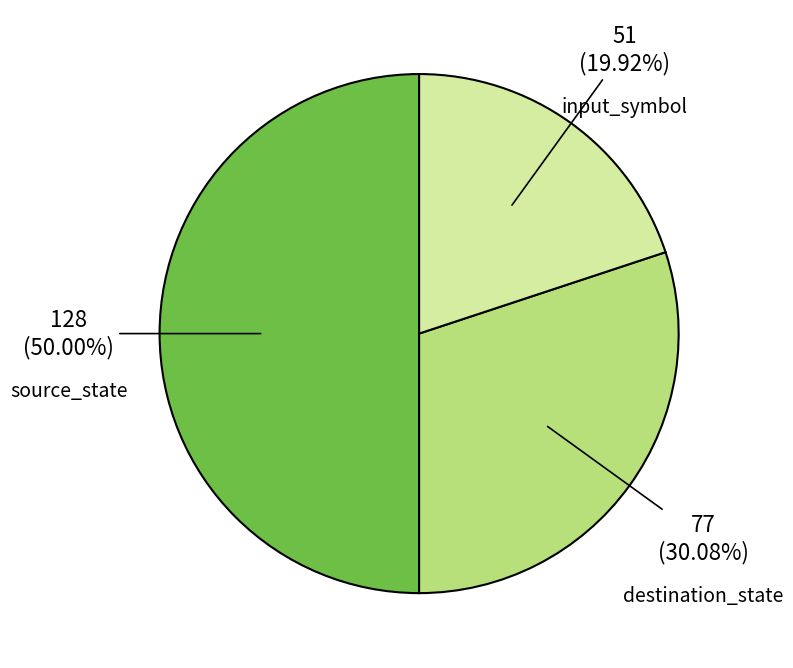

Does input_symbol account for over 50% of the chart?

No